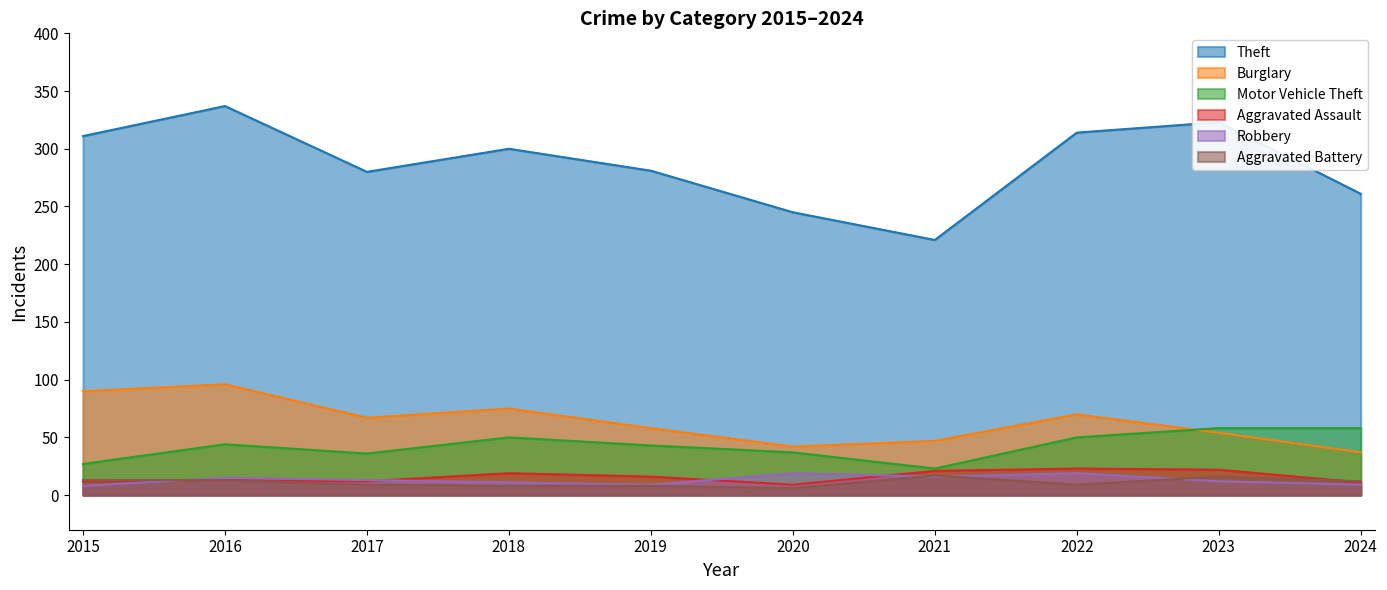

What is the total value across all series at 2022?

485